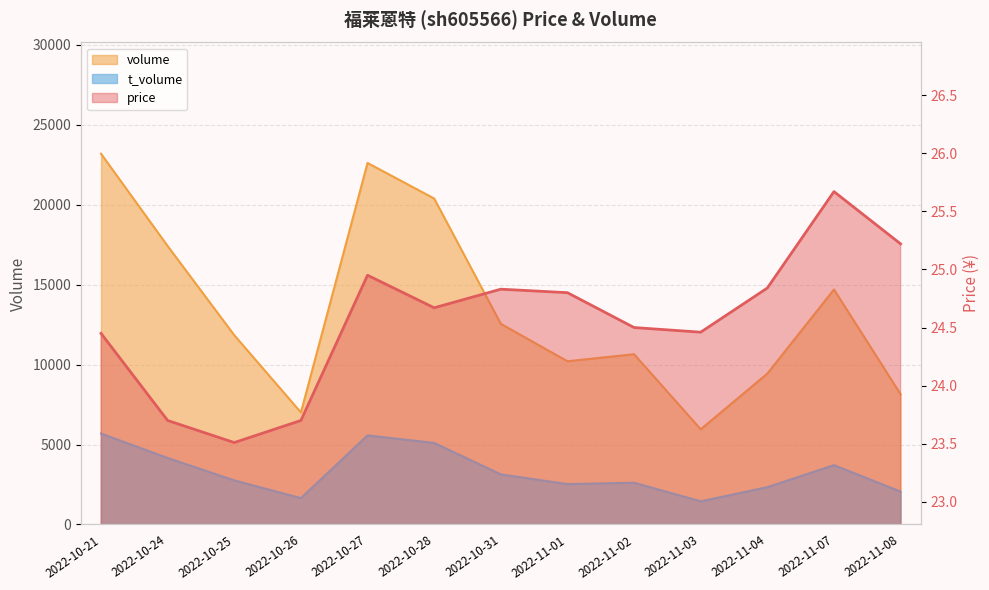

Which has a higher value, 2022-10-28 or 2022-10-27?

2022-10-27